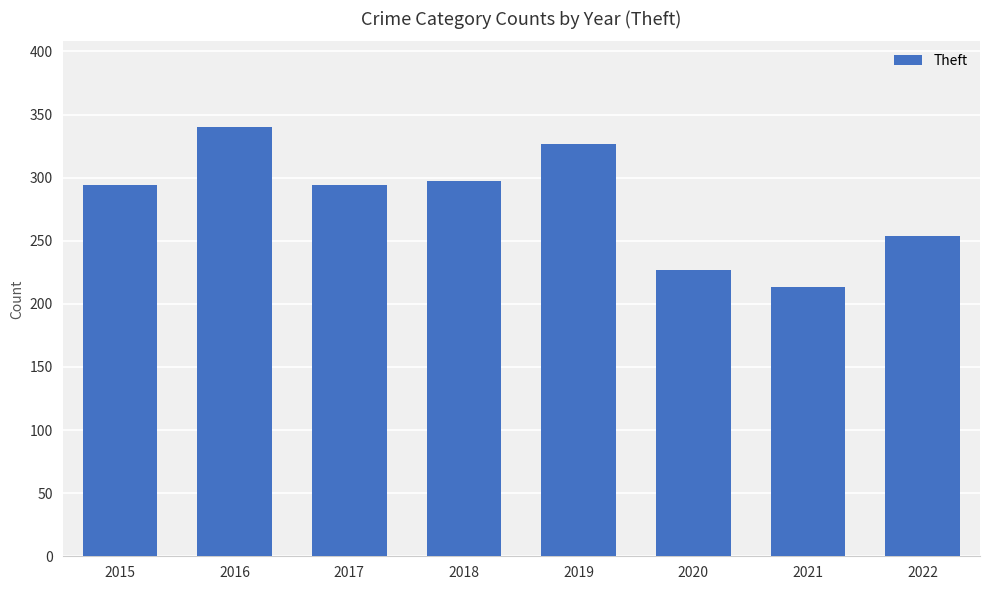

Are the bars horizontal?

No